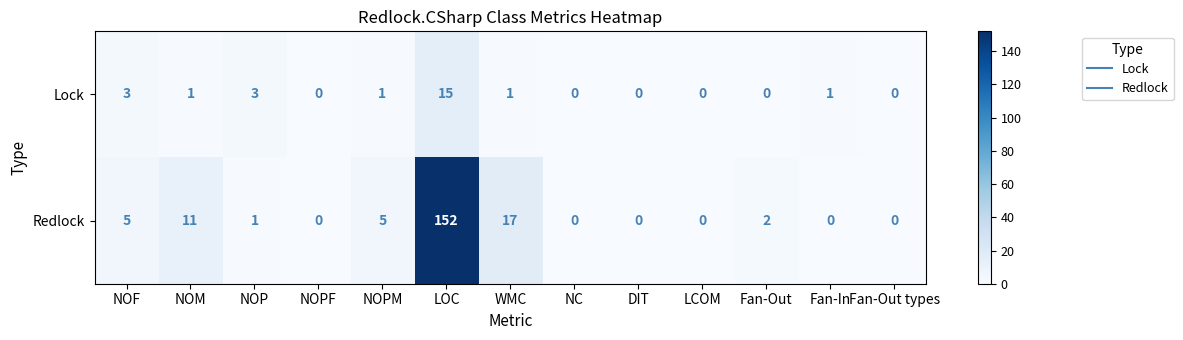

True or false: Redlock has a value of 1 at NOP.

True